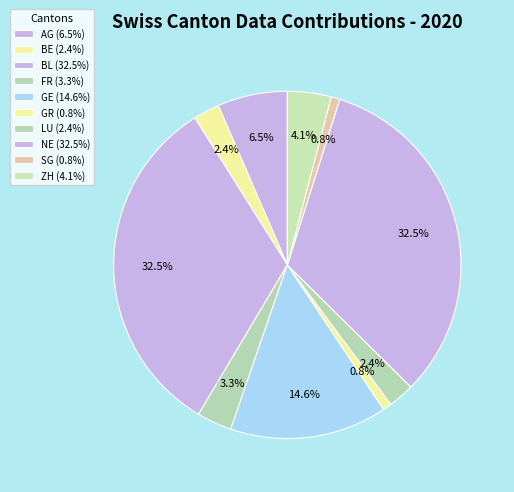

How many slices are in this pie chart?

10